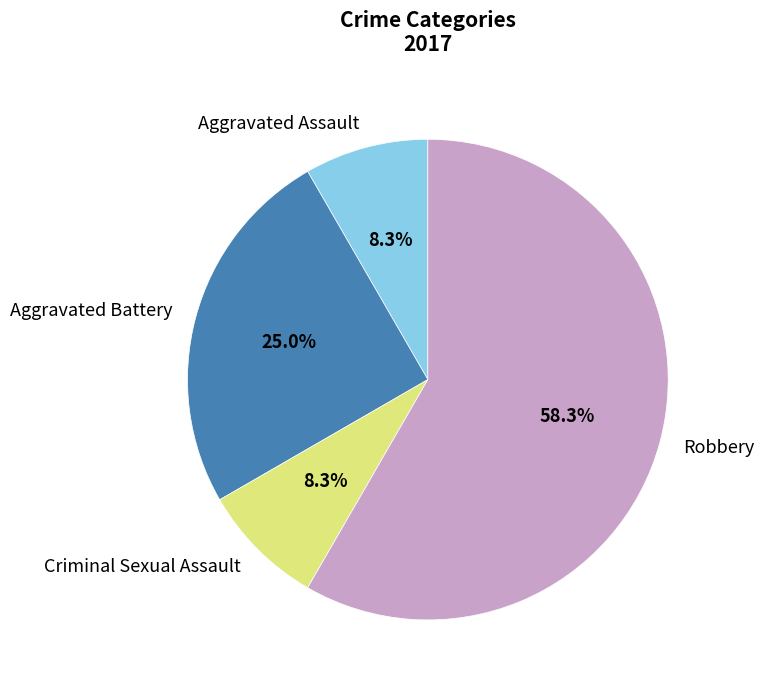

What portion of the pie excludes Criminal Sexual Assault?

91.7%